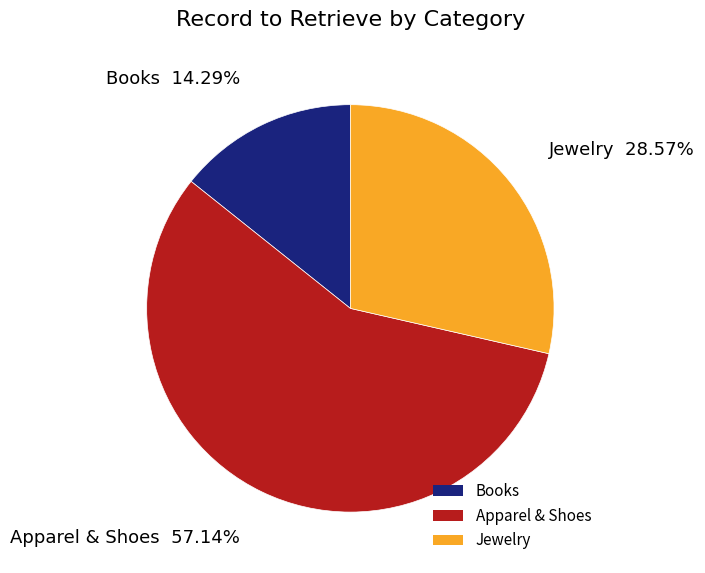

Does any single category account for the majority?

Yes